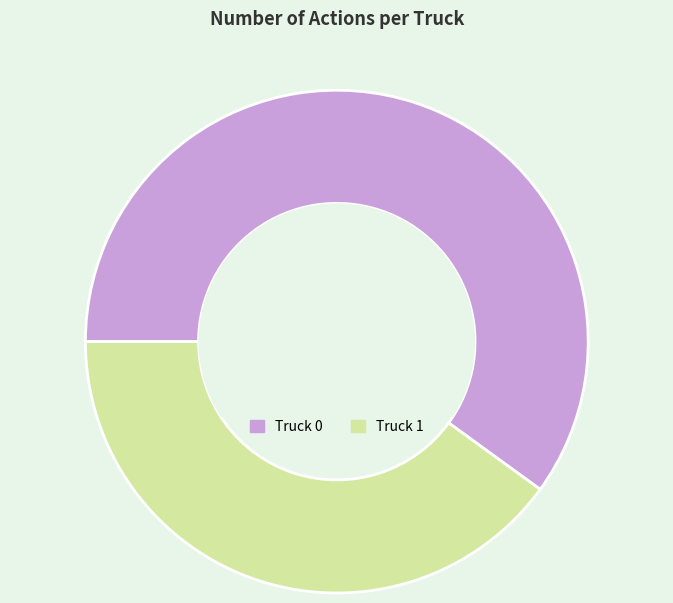

How many segments does this pie chart have?

2